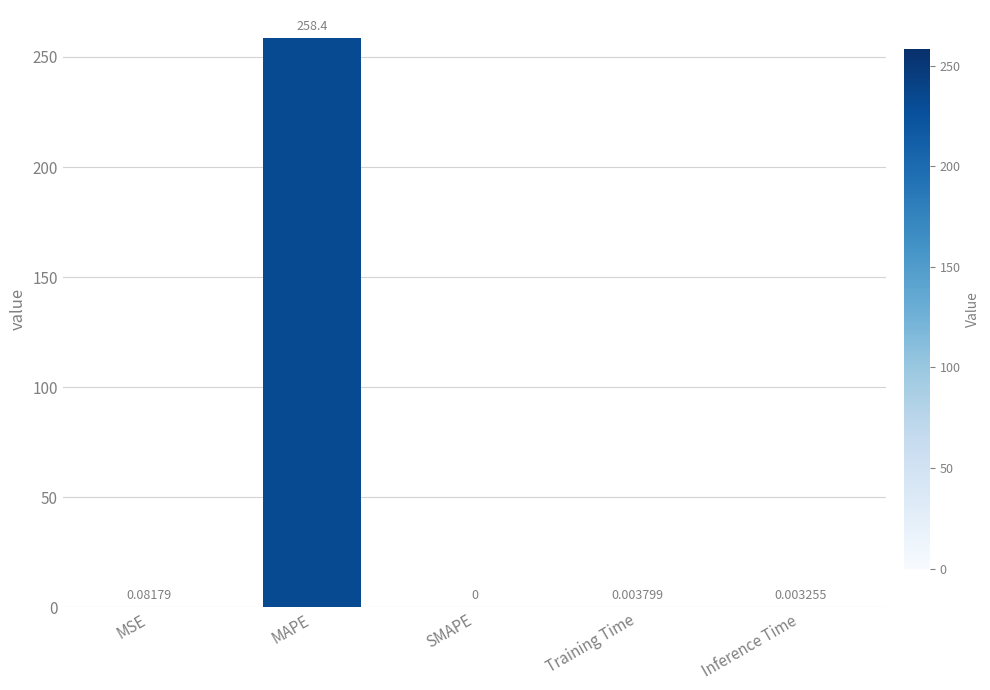

What is the difference between the values at Training Time and MAPE?

258.4